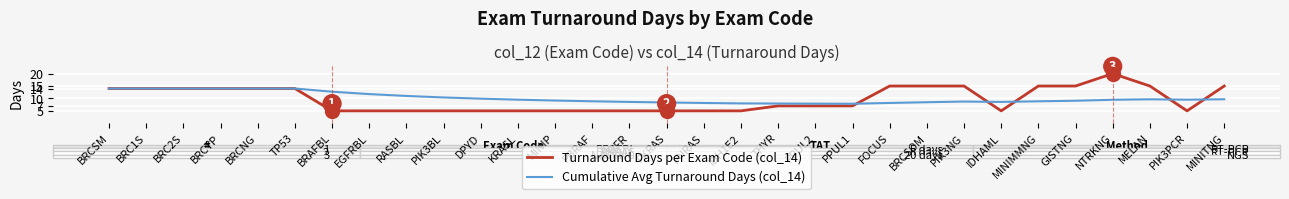

Where does the Cumulative Avg Turnaround Days (col_14) series first go above 9?

BRCSM